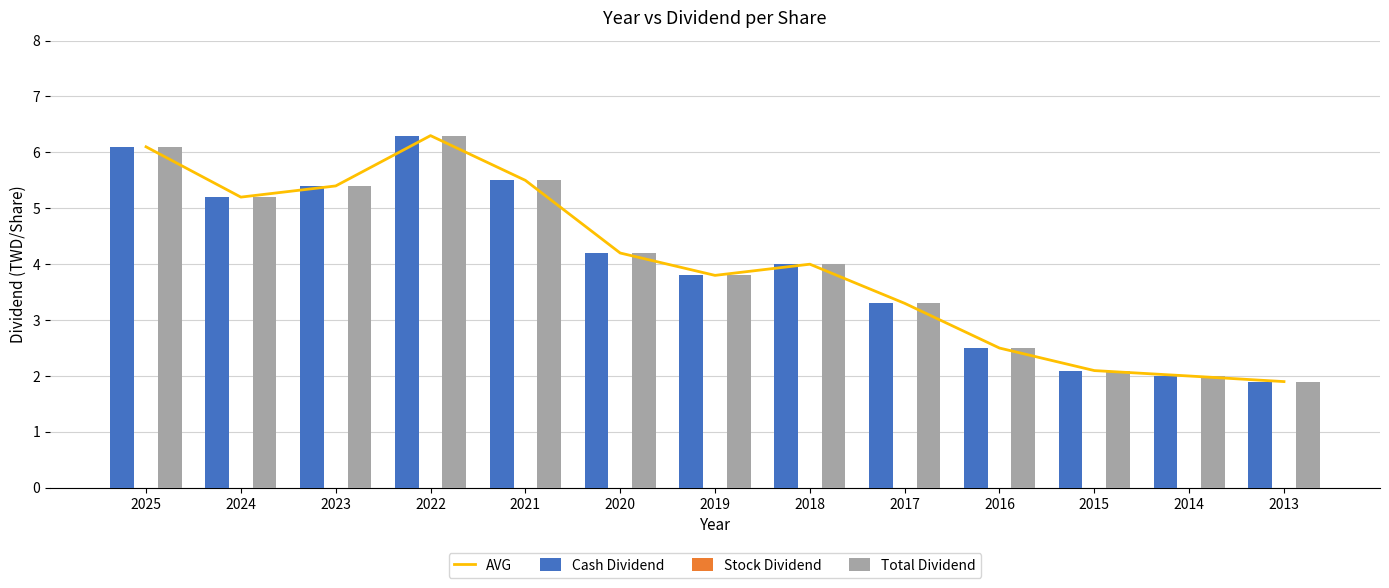

At how many categories does at least one series exceed 0?

13